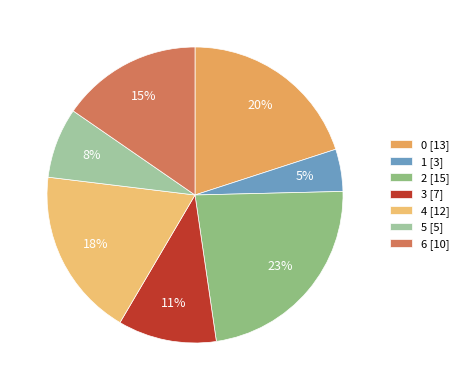

What percentage is NOT represented by 2?

76.9%